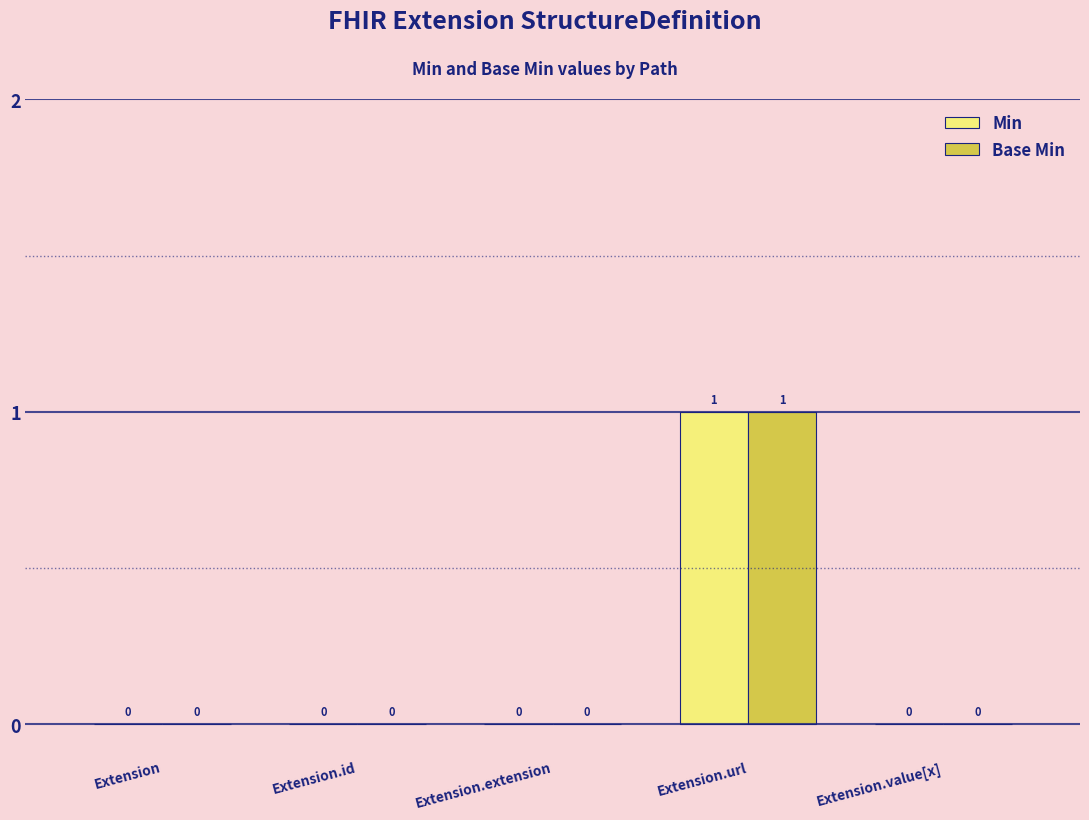

How many Base Min values are between 0 and 1?

5